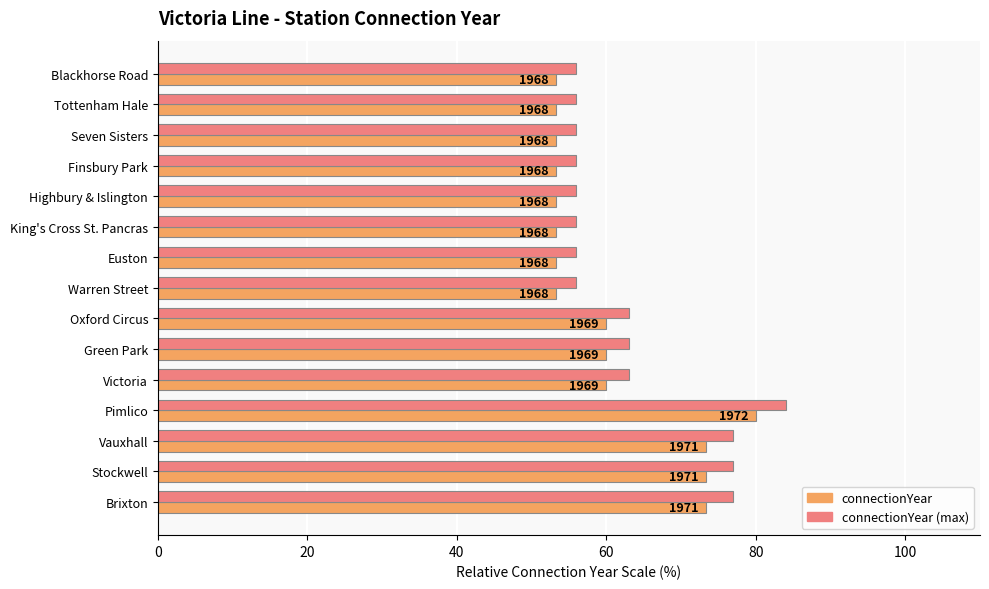

Which series has the largest total across all categories?

connectionYear (max)